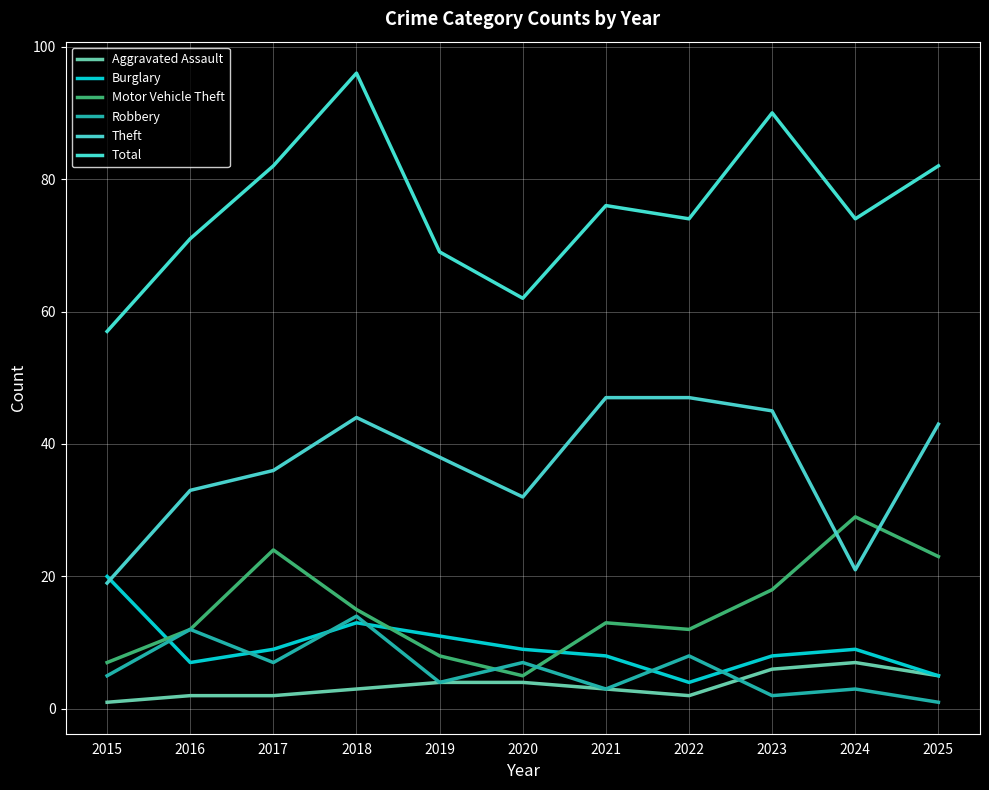

What are all the series names shown in the legend?

Aggravated Assault, Burglary, Motor Vehicle Theft, Robbery, Theft, Total